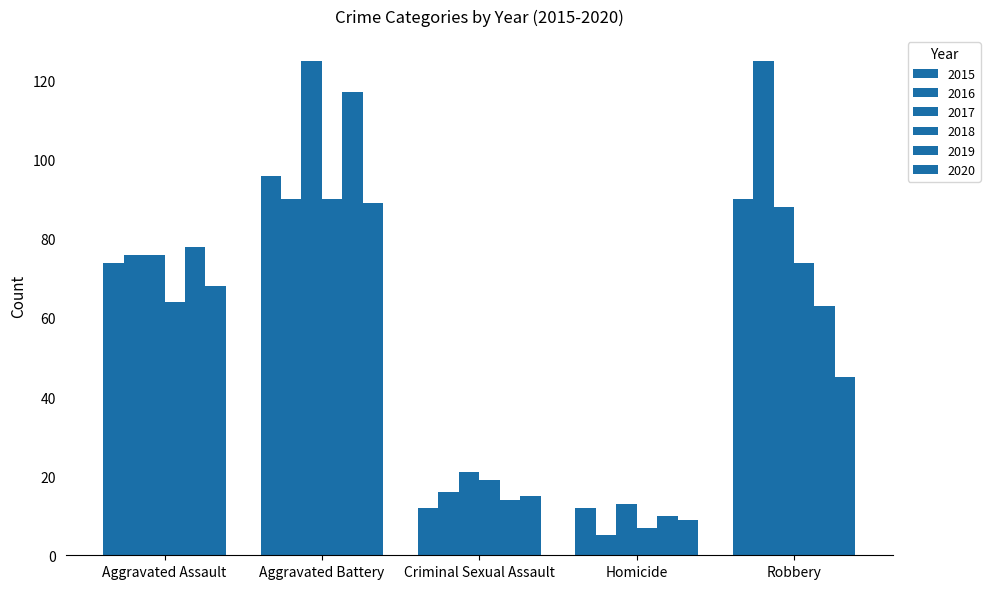

What is the label of the 3rd bar from the left?

Criminal Sexual Assault